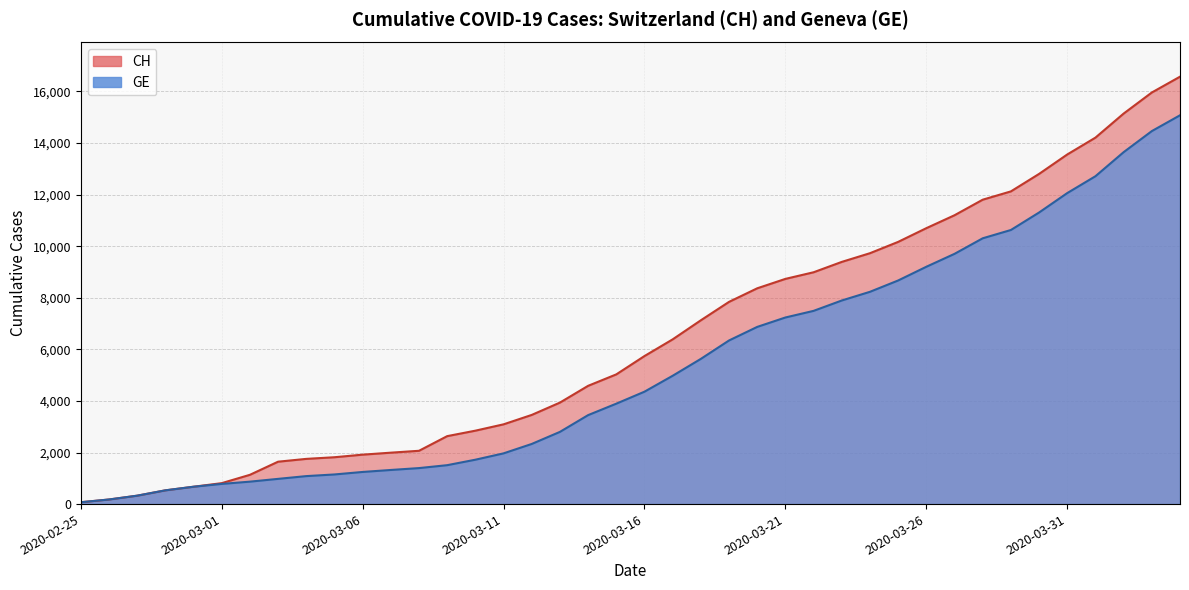

At which category is the sum across all series the highest?

2020-04-04